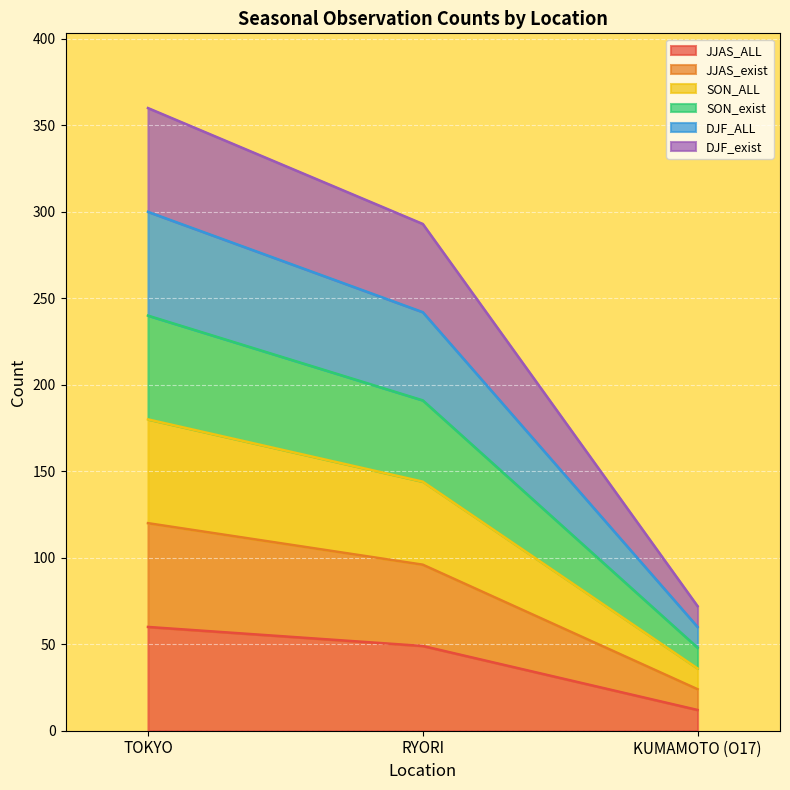

Which series changed the most between TOKYO and KUMAMOTO (O17)?

DJF_ALL